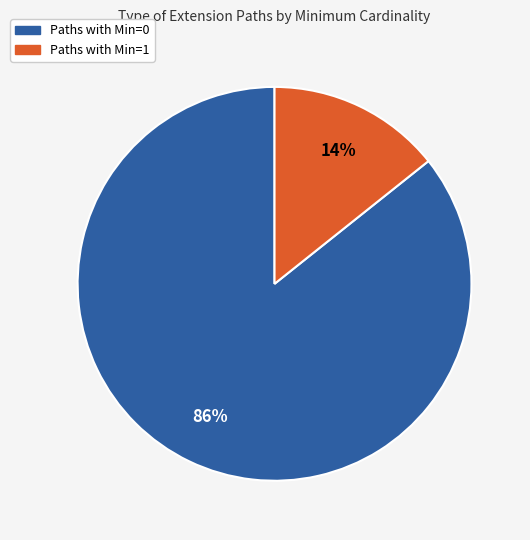

To the nearest percent, what is the average slice percentage?

50%